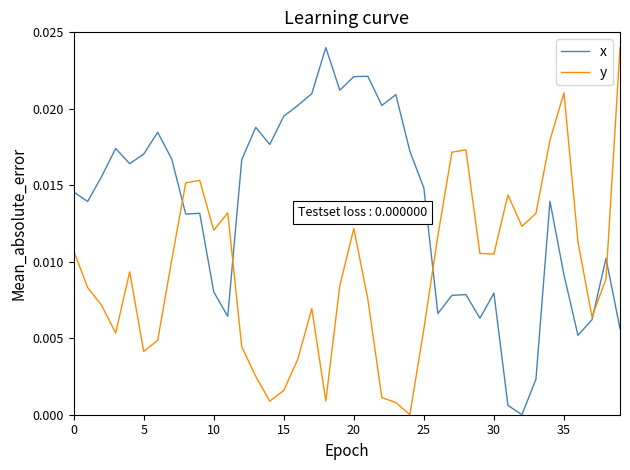

How many interior local peaks does the y series have?

8